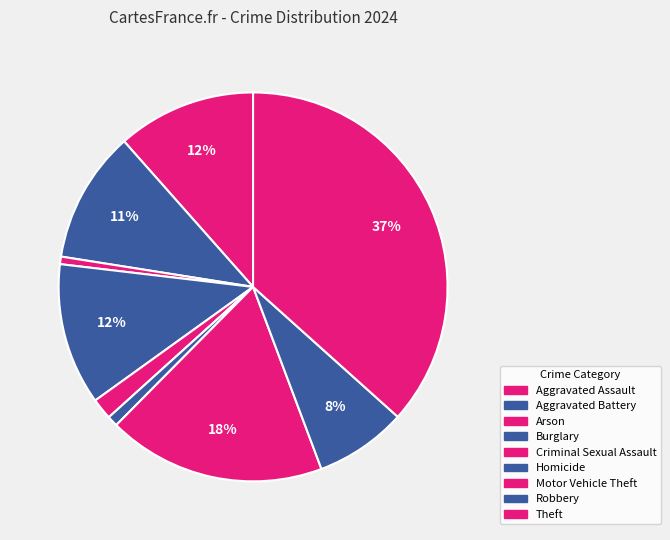

Is the sum of Motor Vehicle Theft and Aggravated Assault greater than half?

No